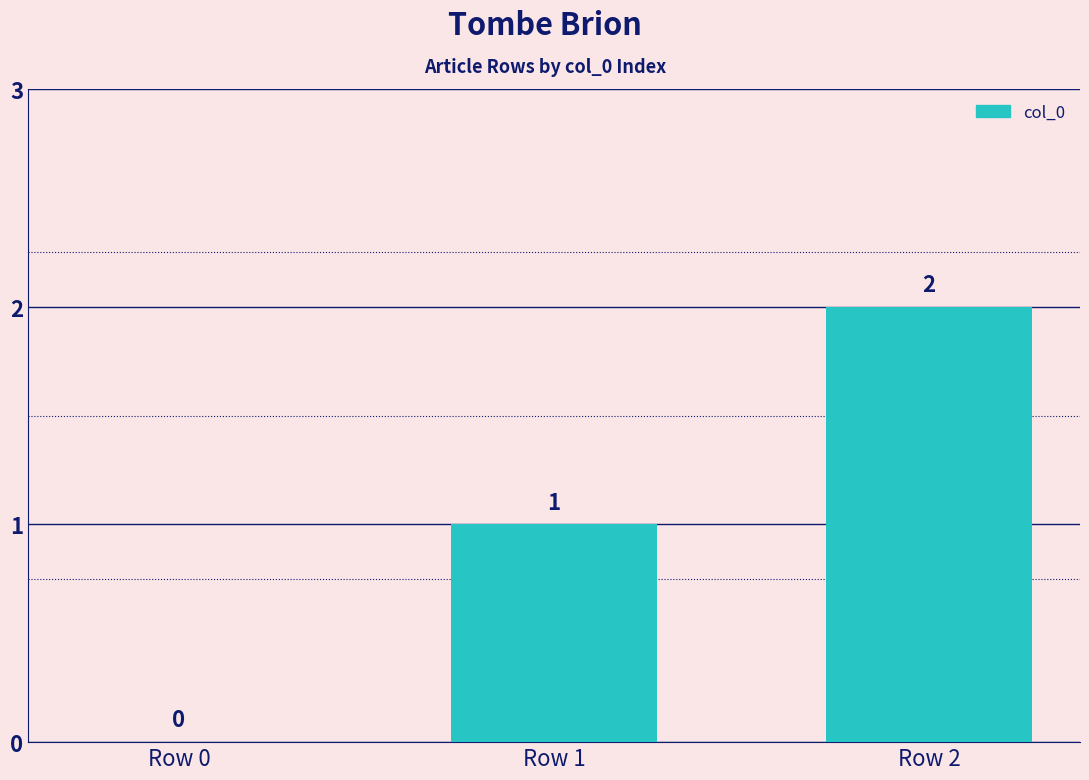

How many values are above zero?

2